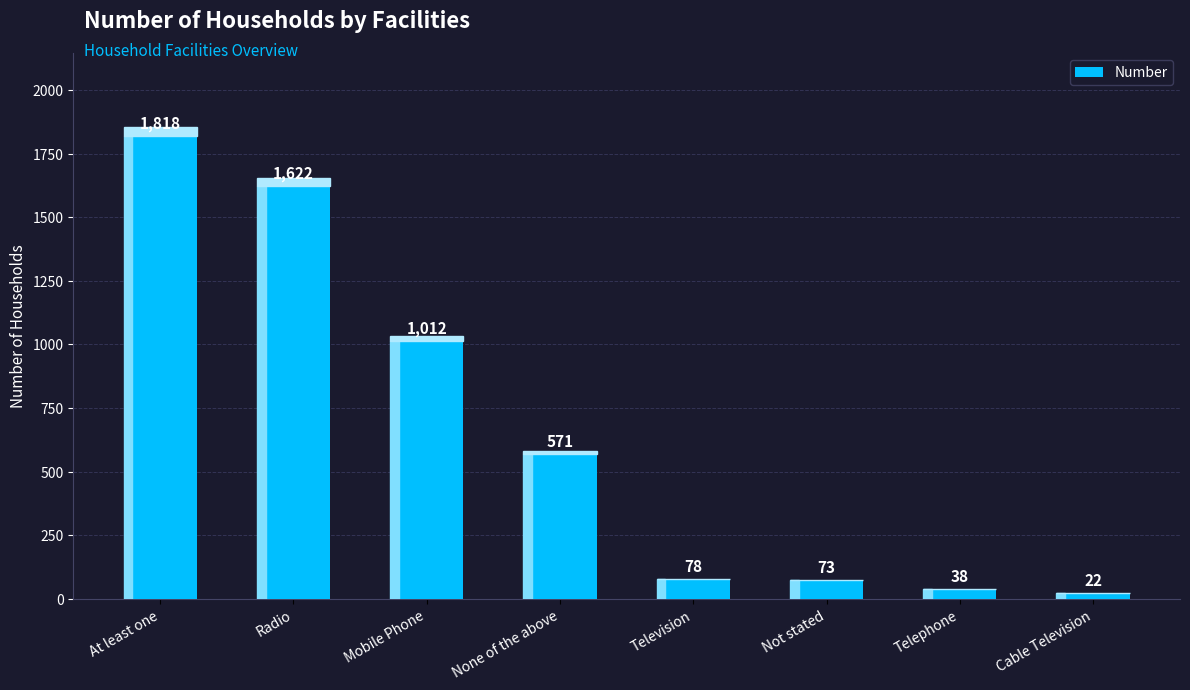

True or false: the data shows 571 at None of the above.

True